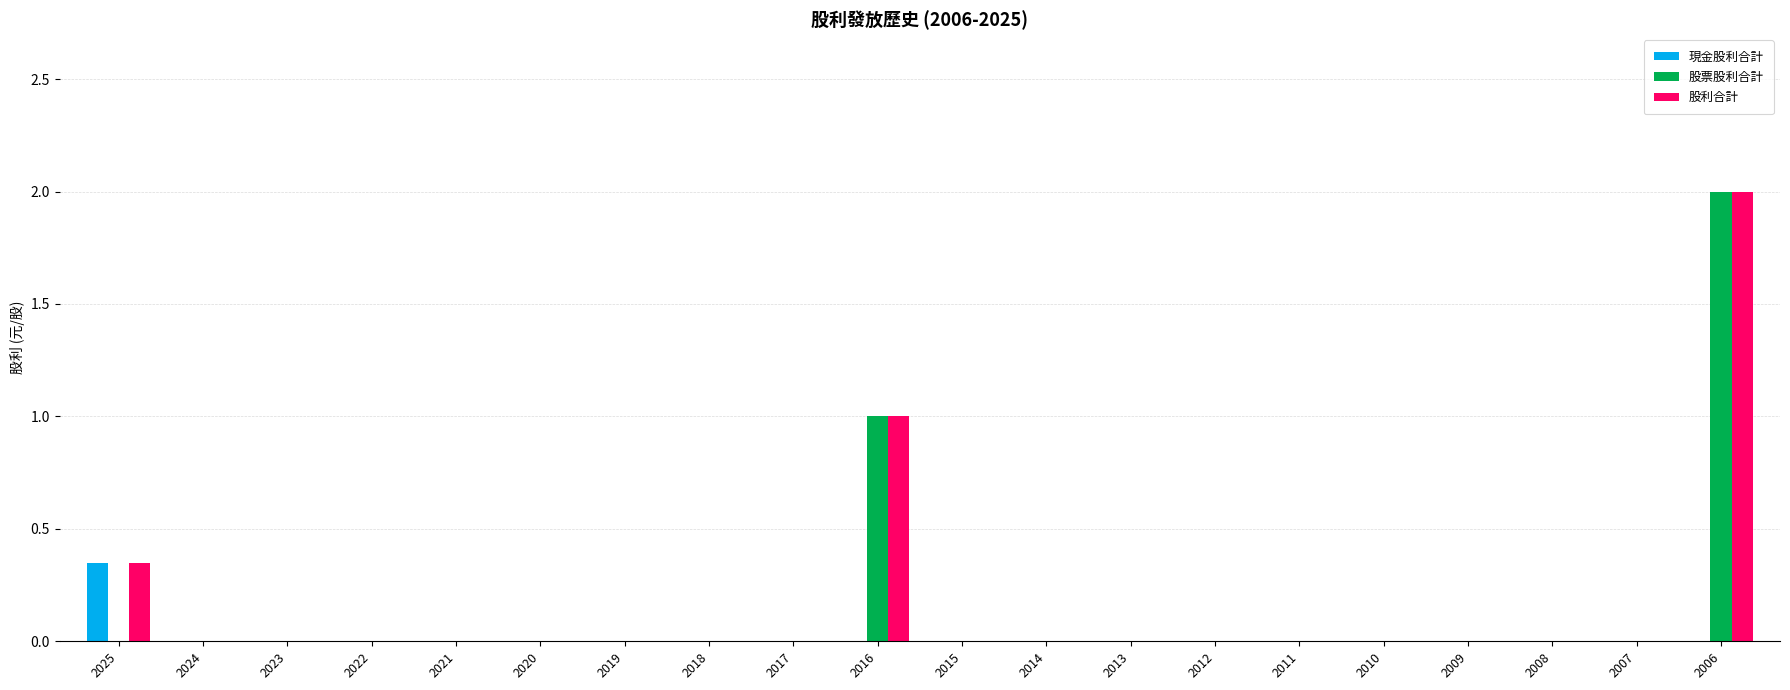

What are all the series names shown in the legend?

現金股利合計, 股票股利合計, 股利合計